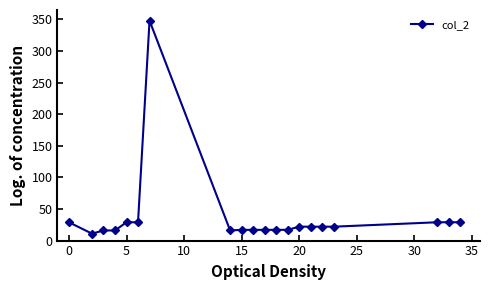

What is the difference between the maximum and minimum values?

337